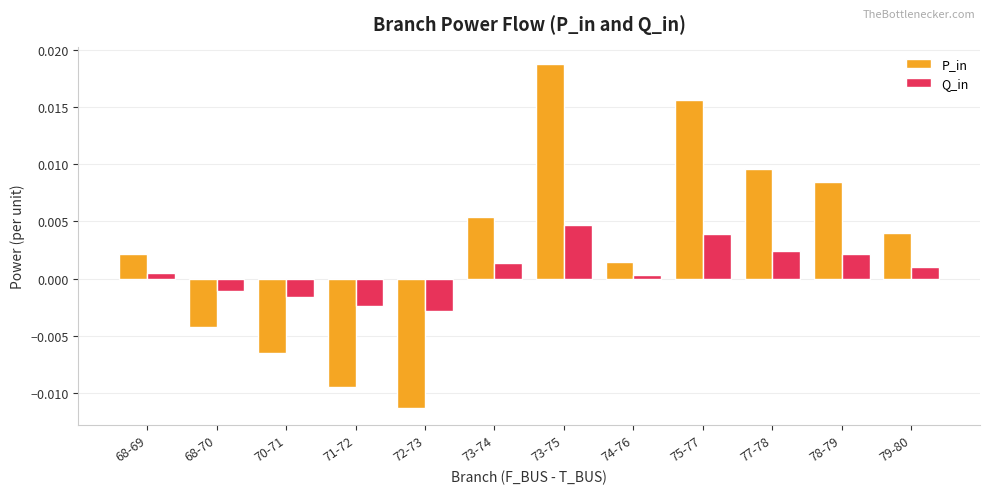

At how many categories does at least one series exceed 0?

8